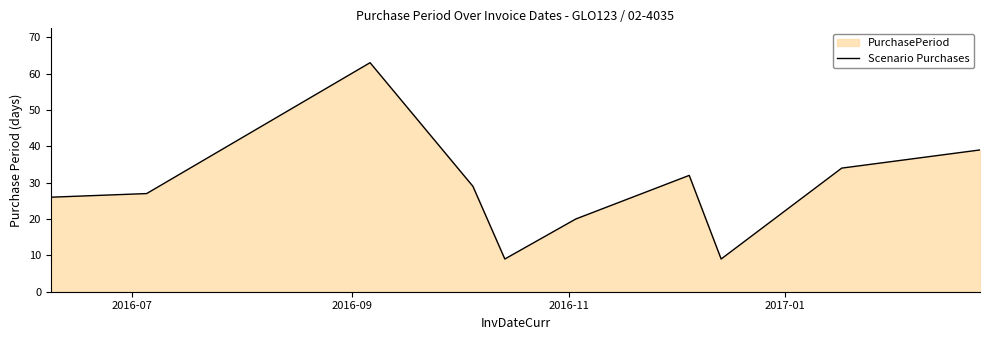

Reading left to right, what are all the values shown in this chart?

26	27	63	29	9	20	32	9	34	39